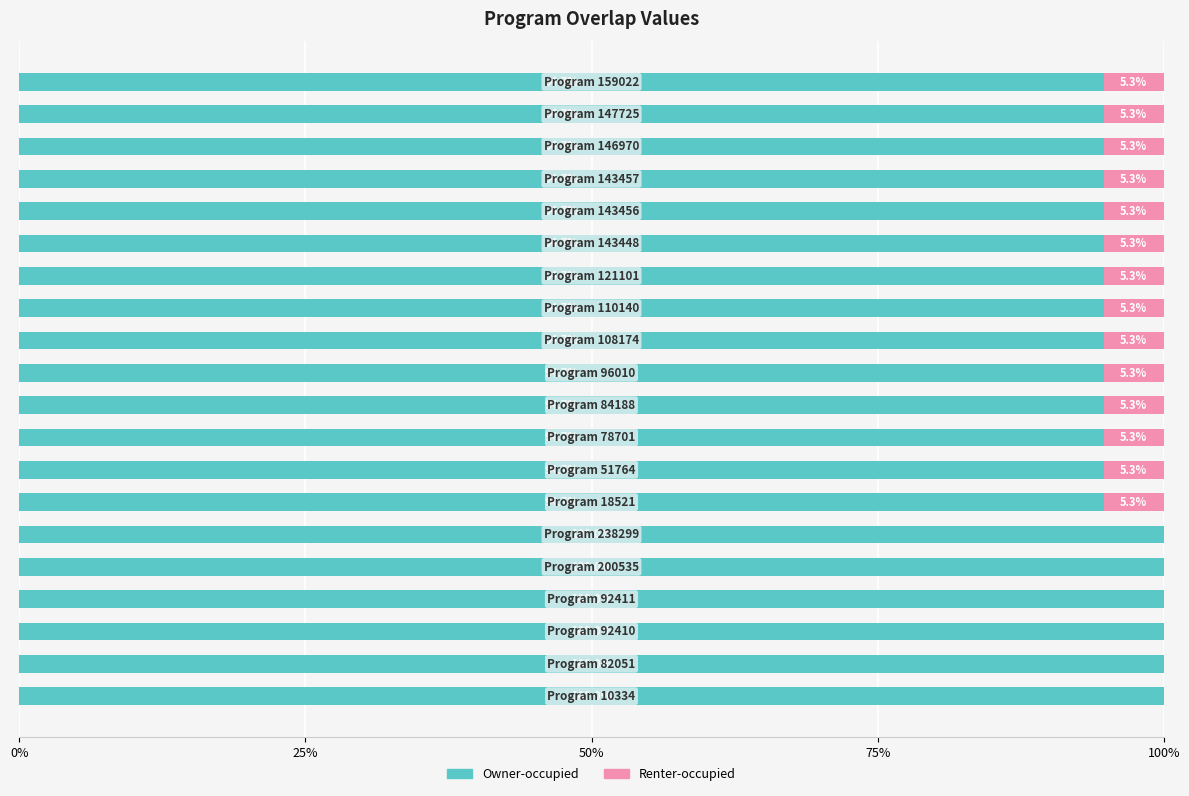

What is the value of the Renter-occupied bar at the 19th from the left?

5.3